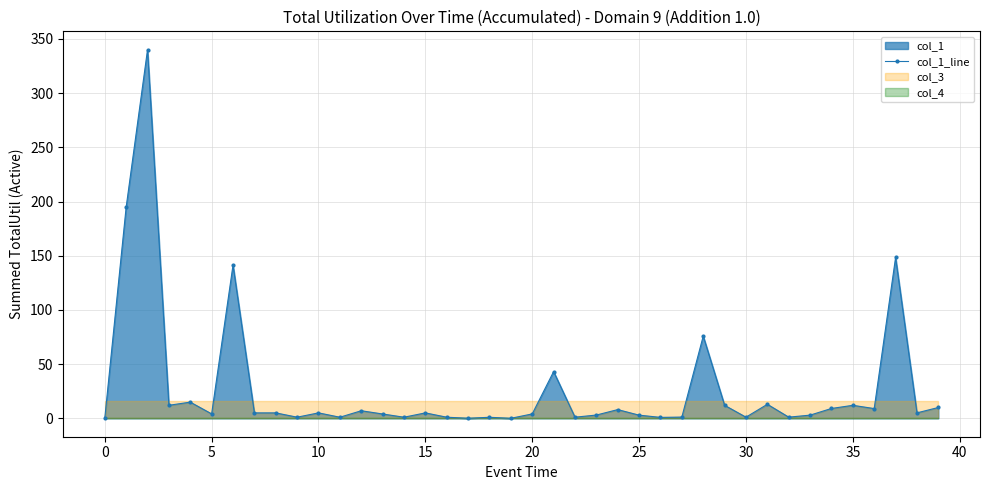

How many lines are shown in the chart?

1